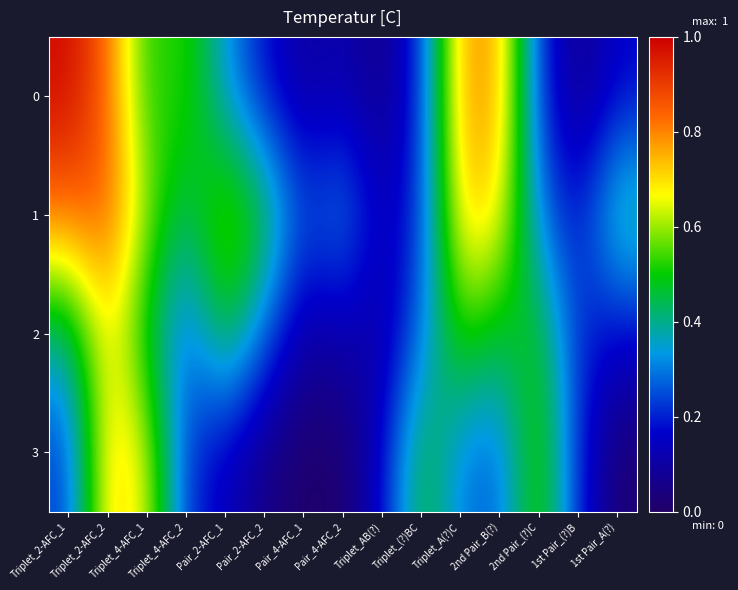

How many categories are shown in the chart?

15